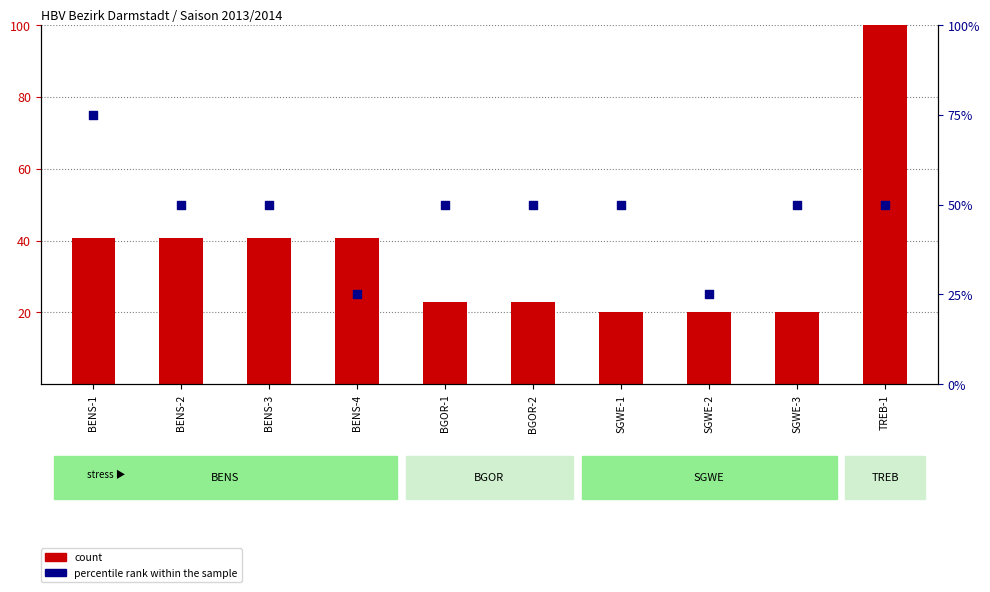

Which series has the largest total across all categories?

percentile rank within the sample